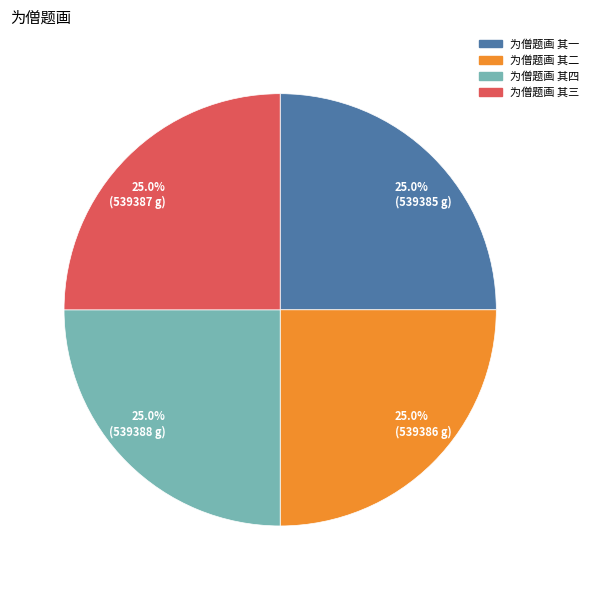

To the nearest percent, what is the average slice percentage?

25%